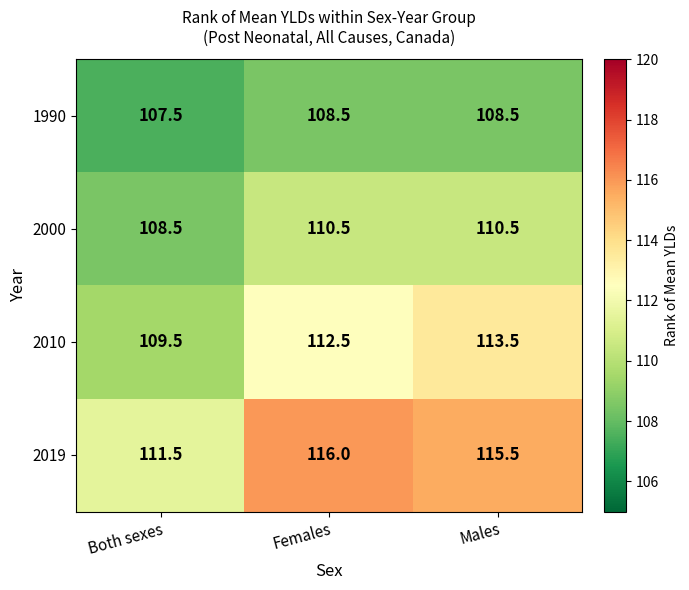

At which category is the sum across all series the highest?

Males